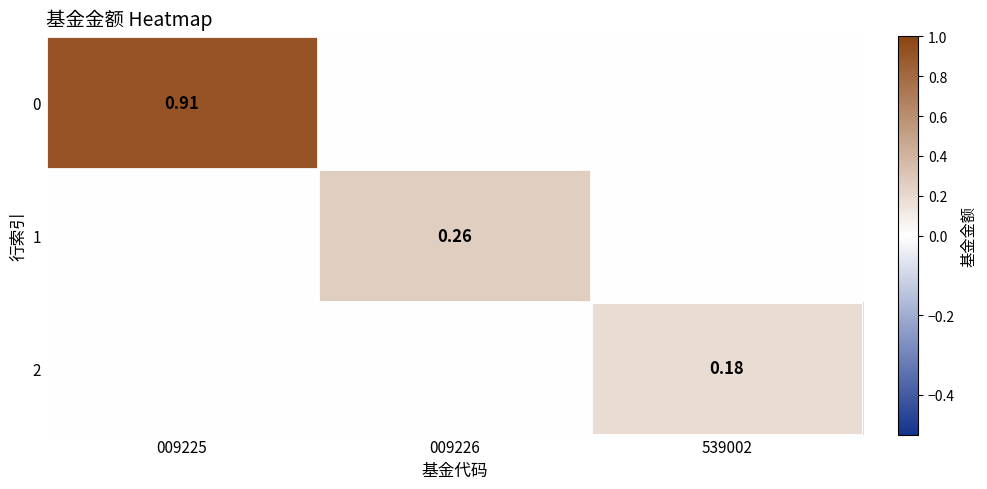

Is the value of 1 at 009226 greater than the value of 0 at 009225?

No